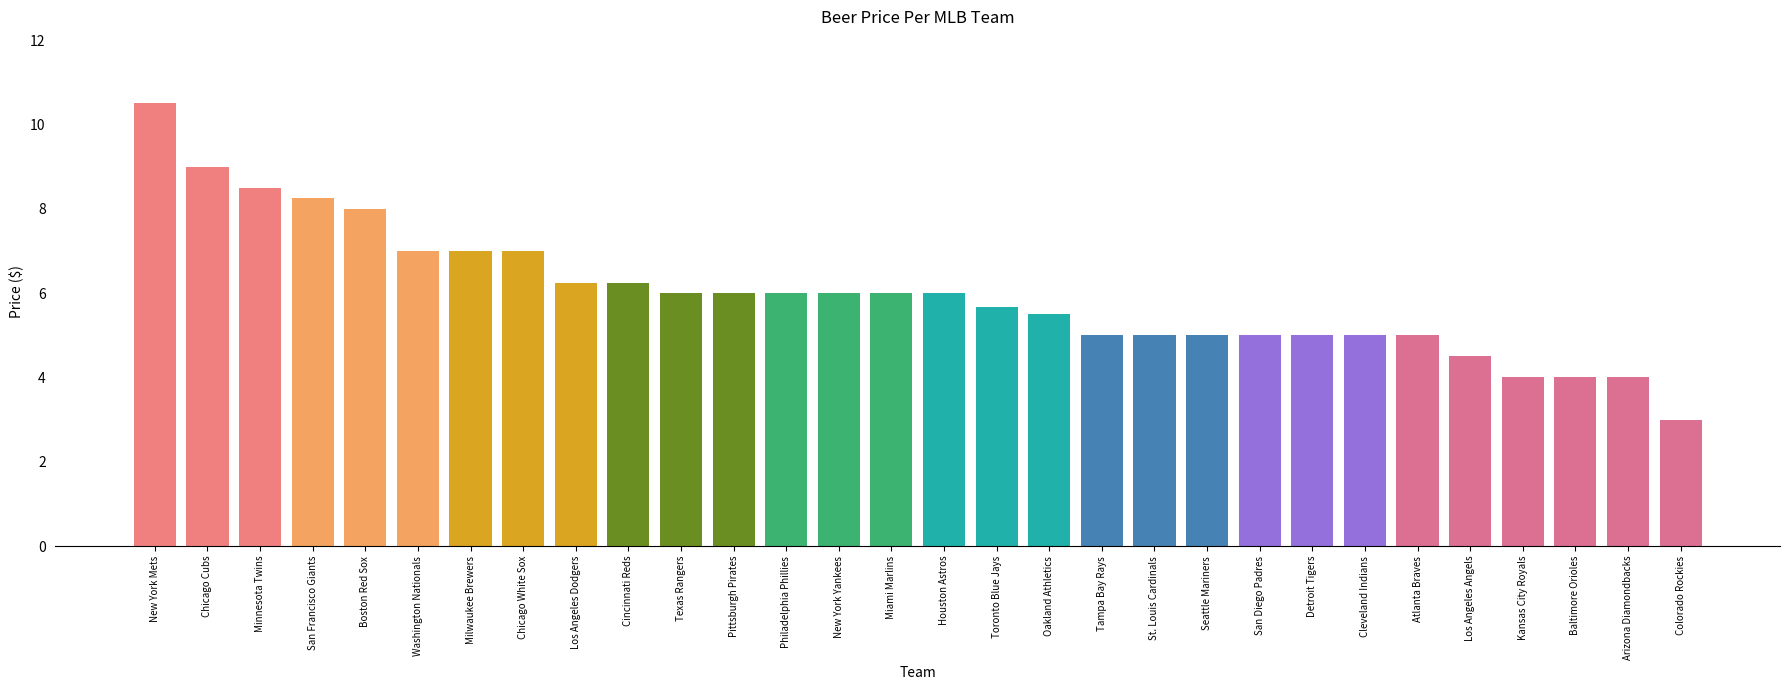

What position from the right is New York Mets?

30